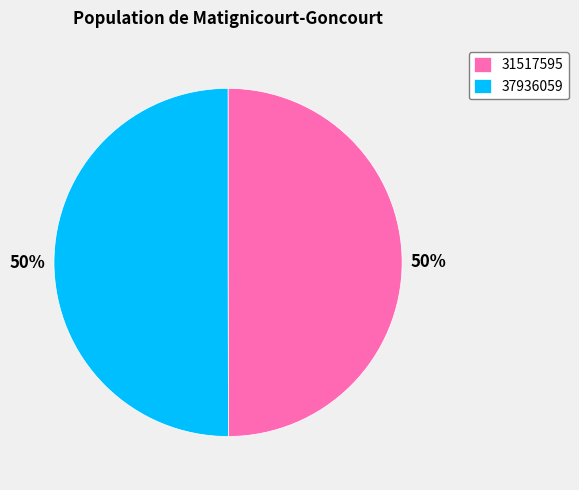

The 31517595 slice represents 50% of the pie. True or false?

True